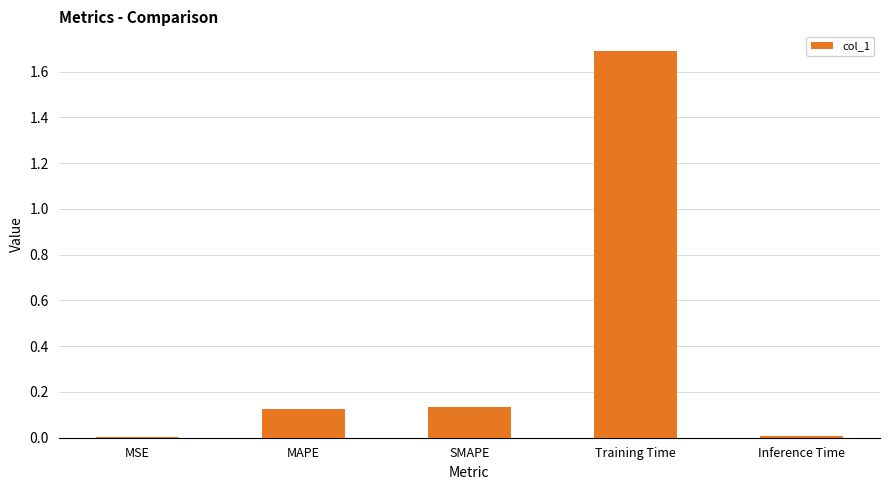

What is the maximum value shown in the chart?

1.7